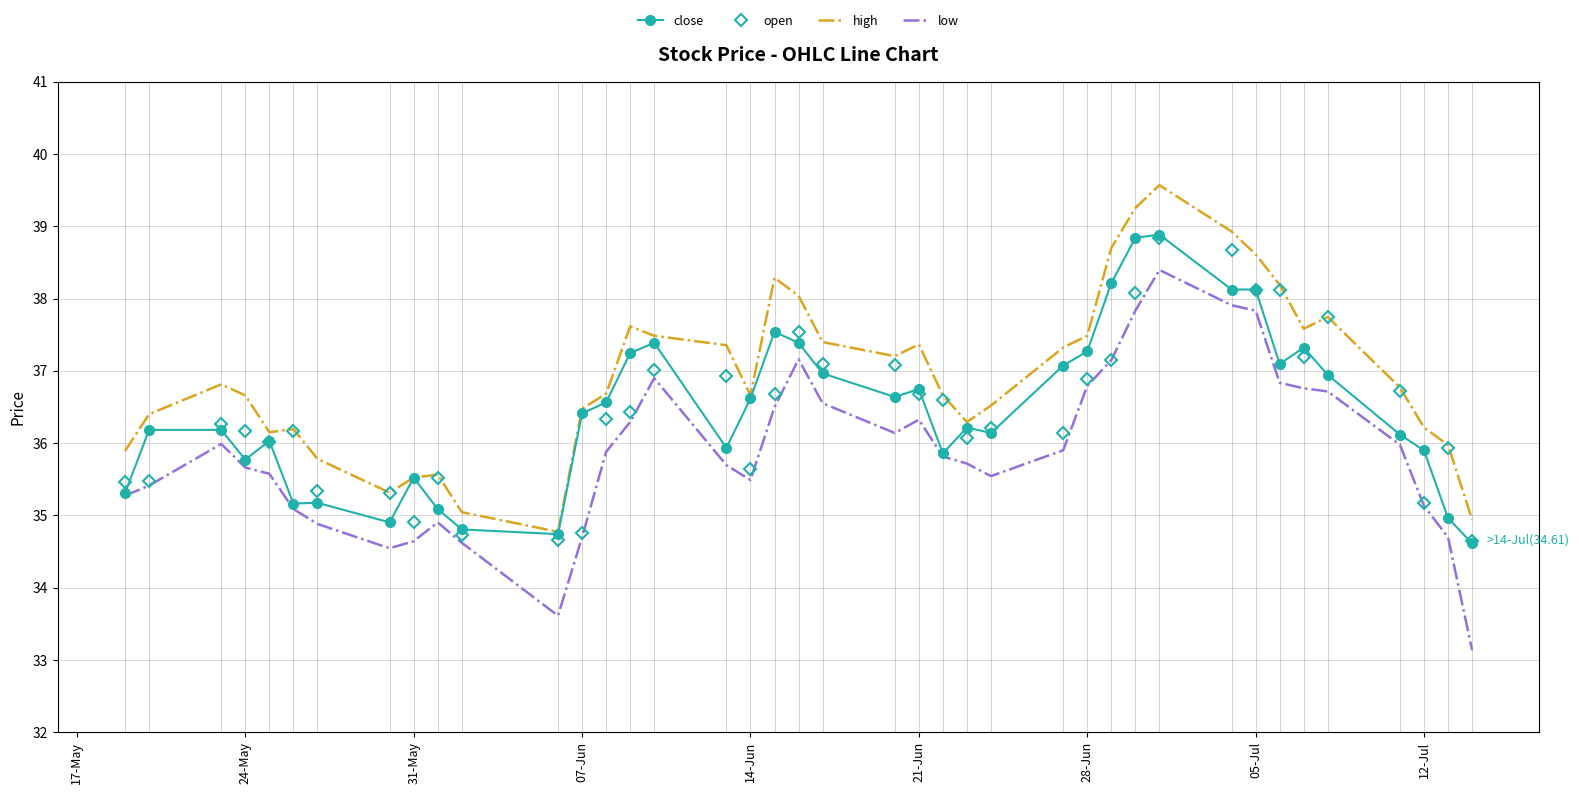

True or false: high and low cross at least once.

False